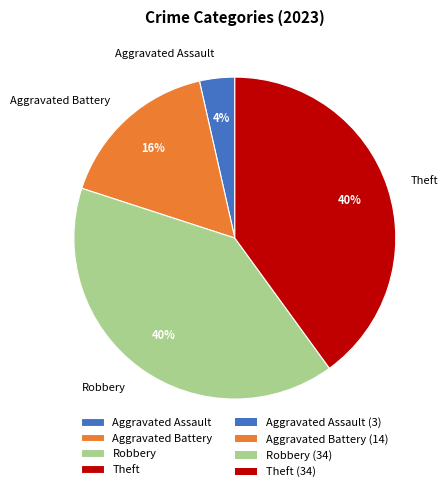

Which category has the smallest portion of the pie?

Aggravated Assault